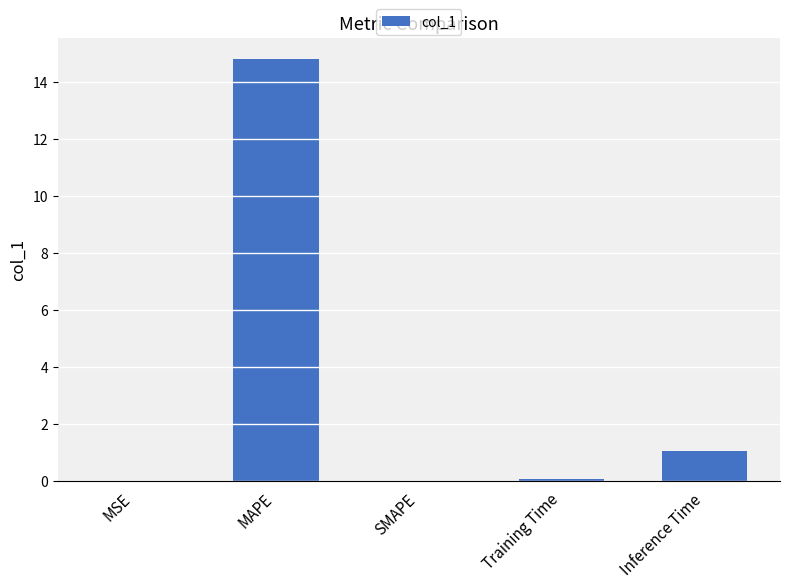

Which category has the highest value across all series?

MAPE